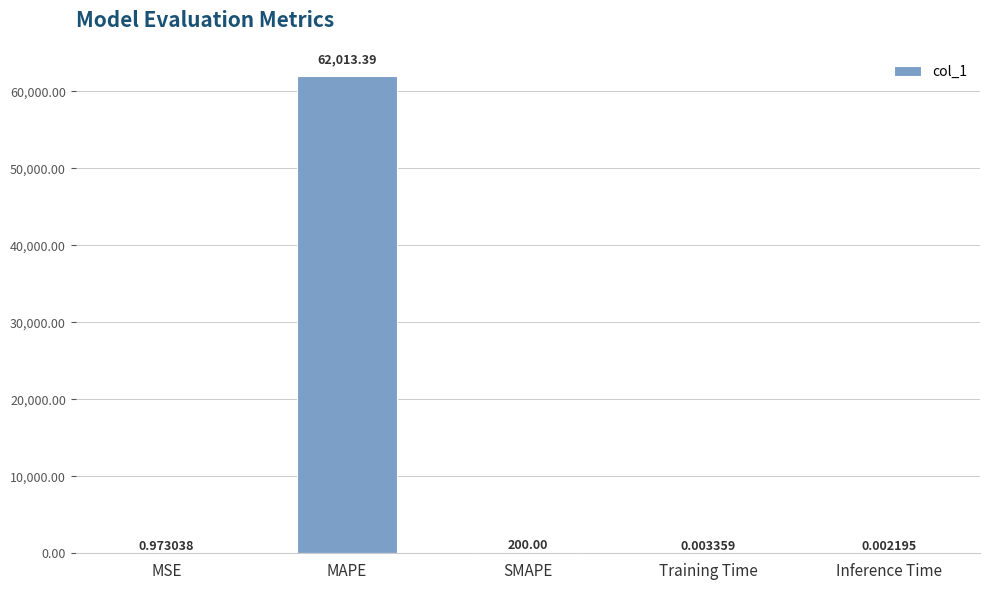

Between Training Time and SMAPE, which is larger?

SMAPE